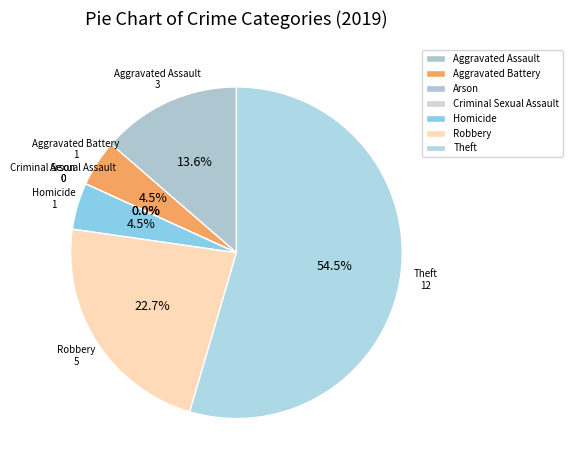

To the nearest percent, what is the difference between the Theft and Homicide slice percentages?

50%